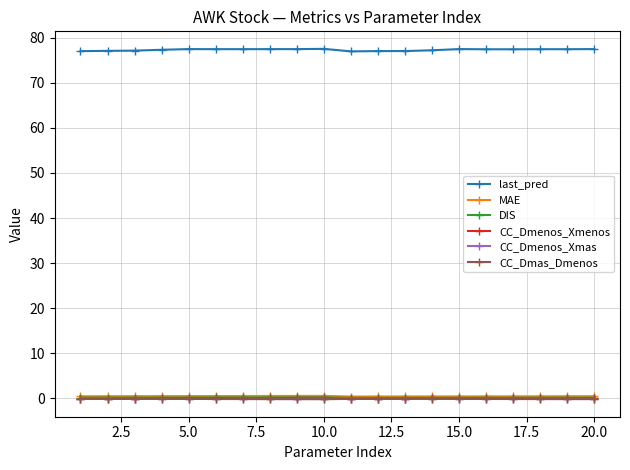

What is the maximum value shown in the chart?

77.5